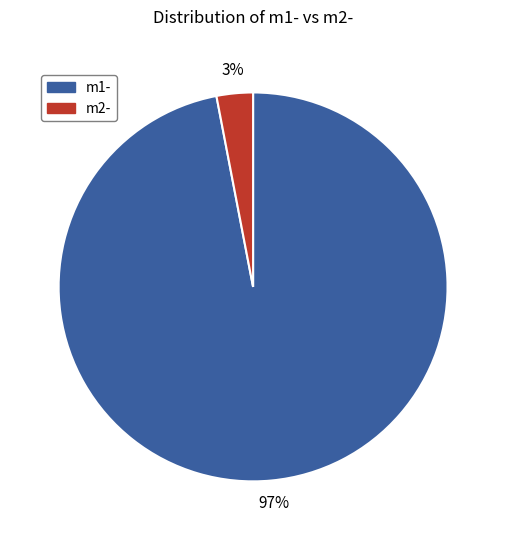

Is there any slice that represents more than half of the pie?

Yes